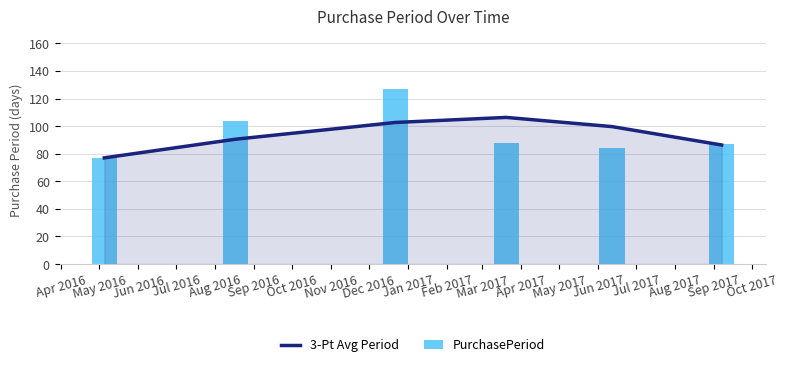

The value of 3-Pt Avg Period at Sep 2016 is 30.0. True or false?

False